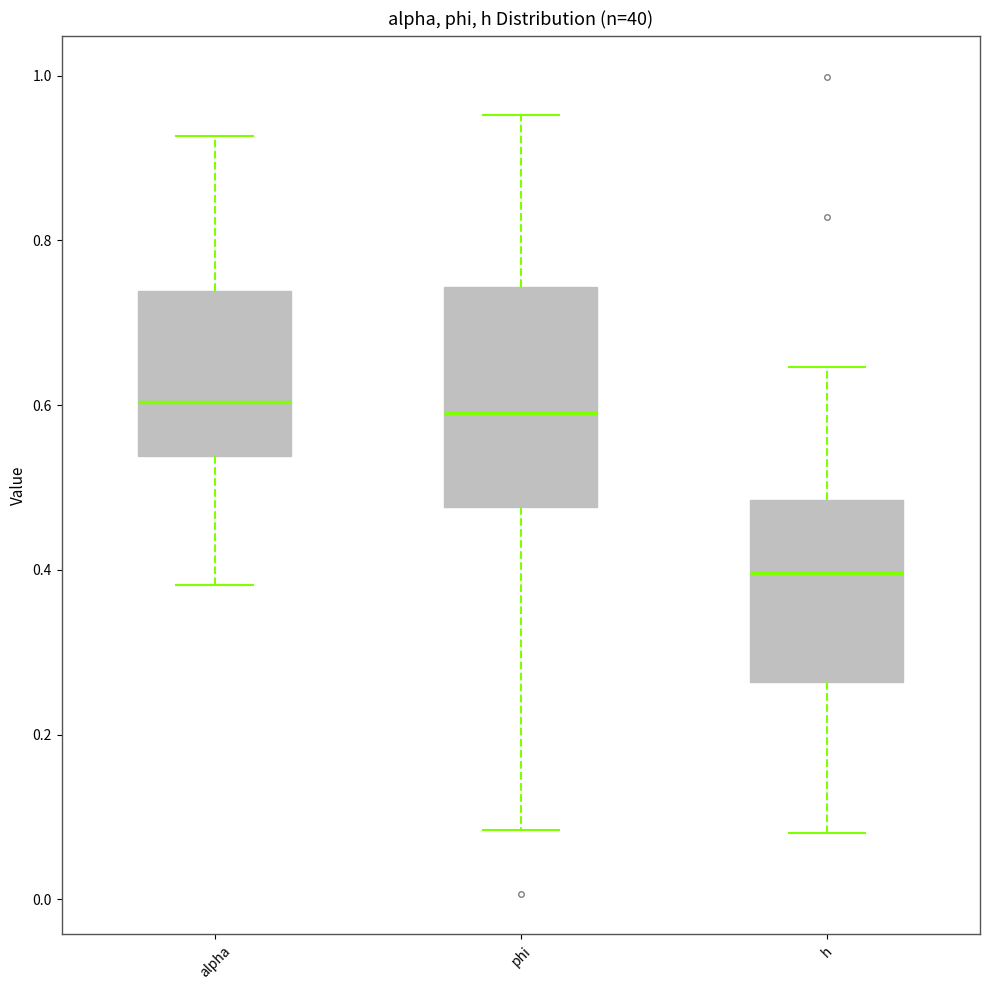

Which box is the tallest, from its lower edge to its upper edge?

phi